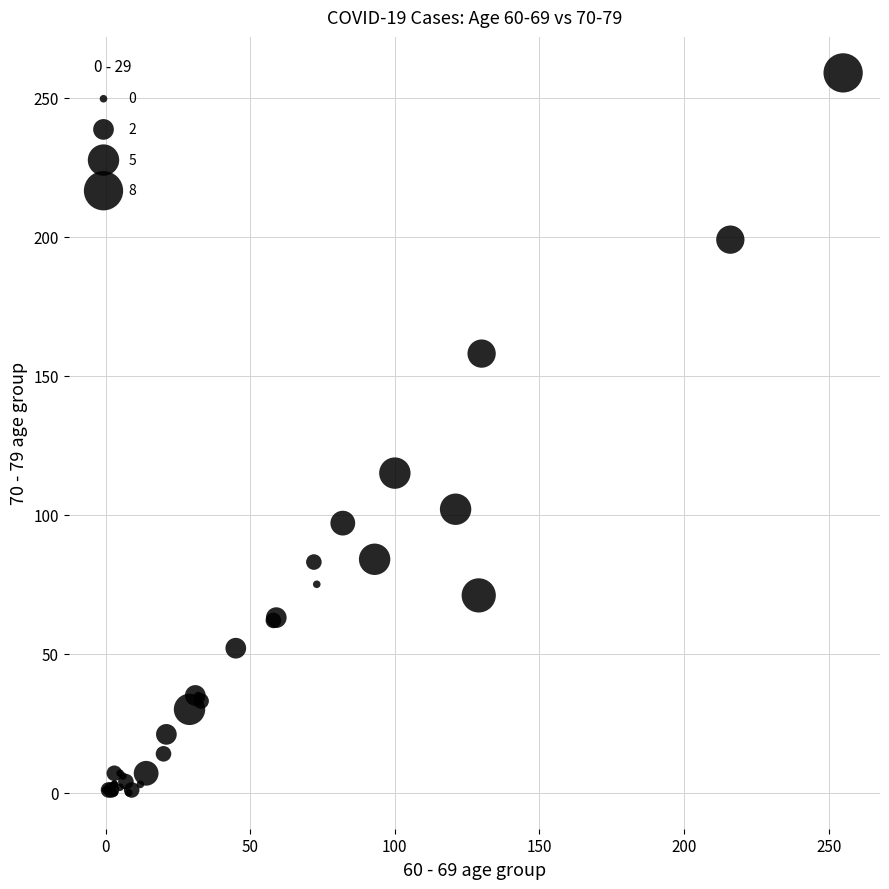

What Y value in the scatter plot is closest to 129?

115